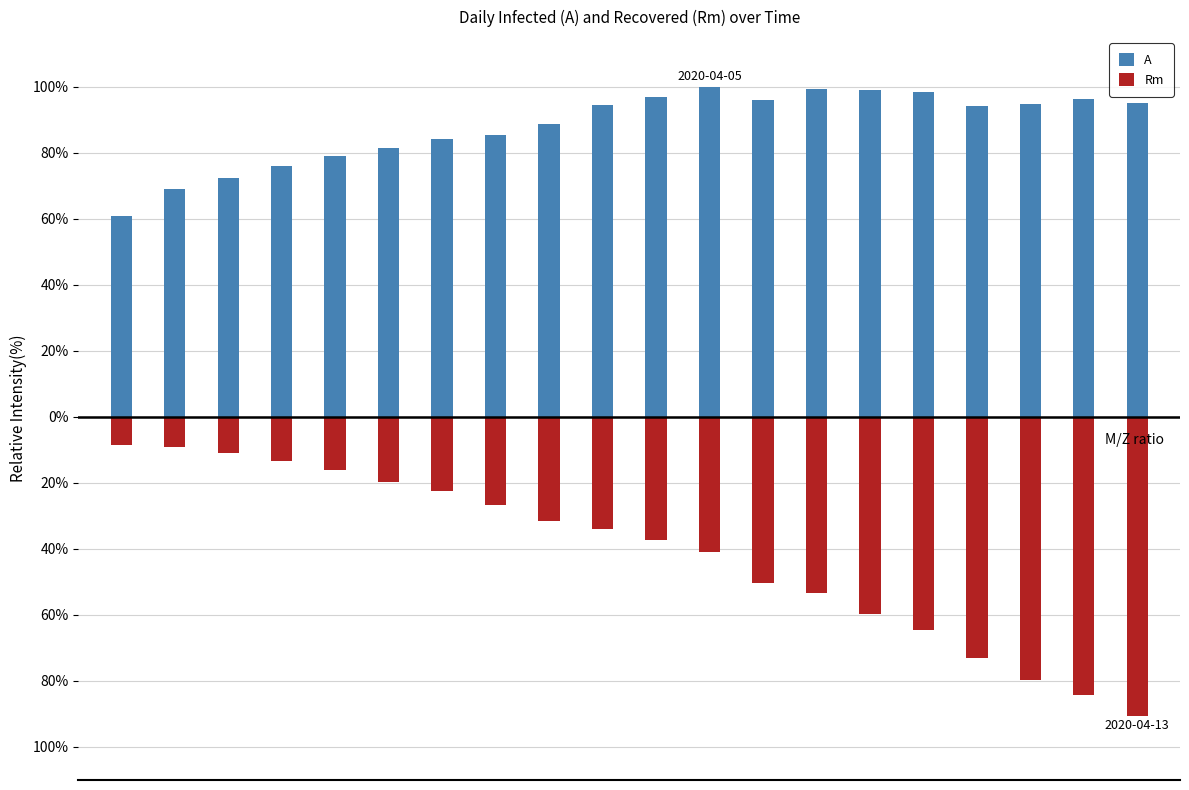

Which has a higher value, 6 or 4?

6